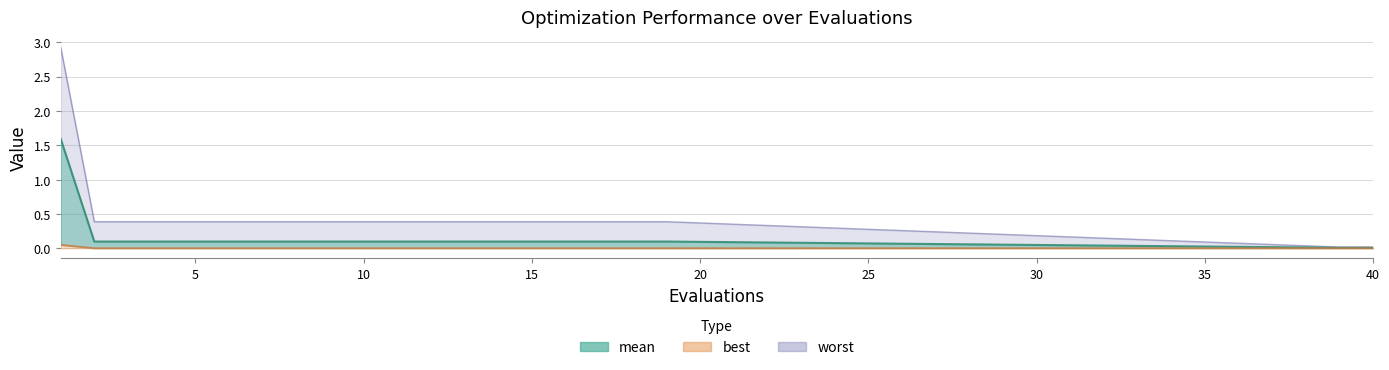

Read the mean value at 11.

0.1